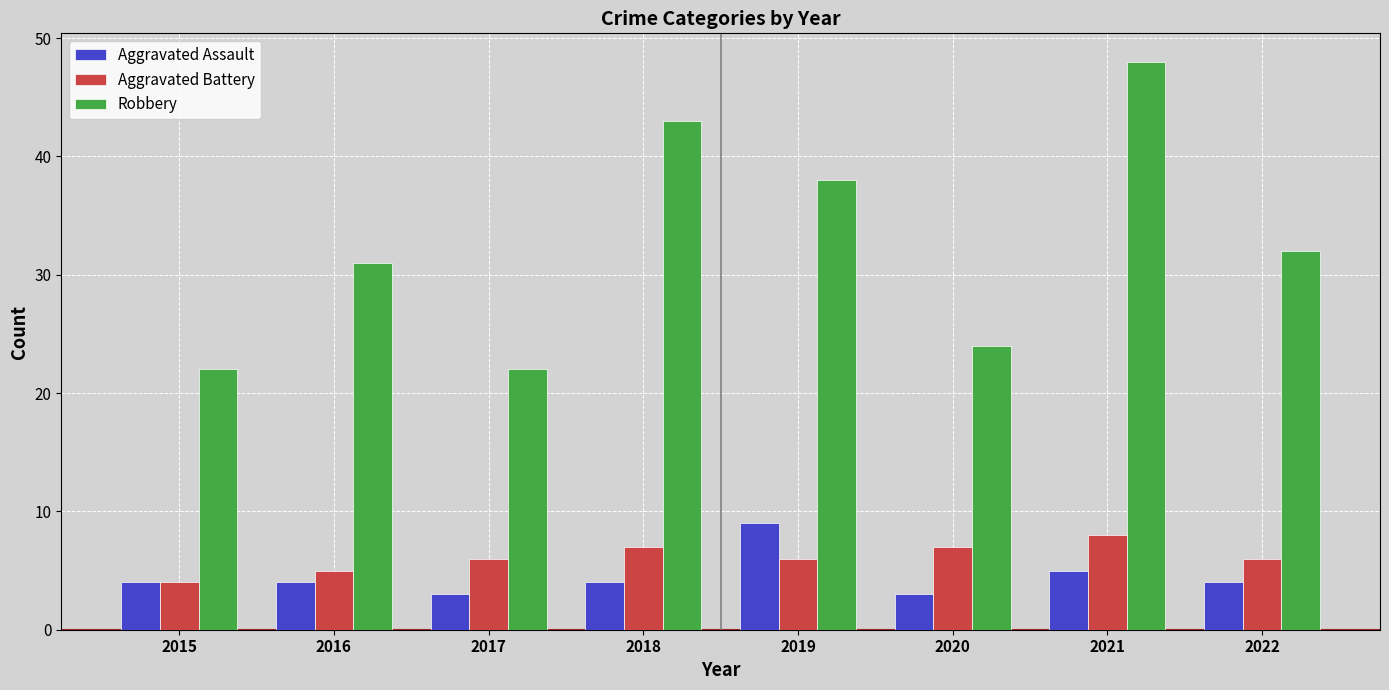

Count the number of categories in the chart.

8